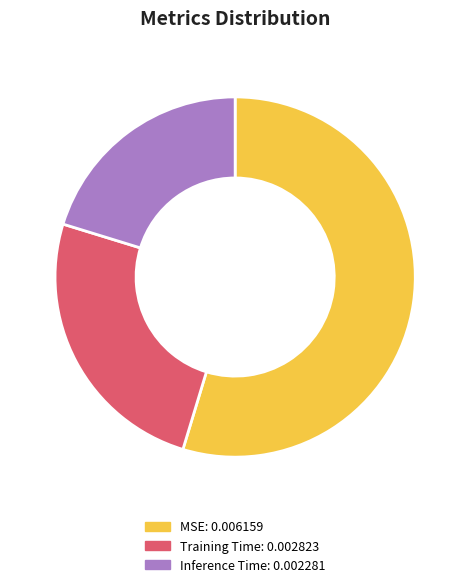

Does Inference Time account for over 50% of the chart?

No